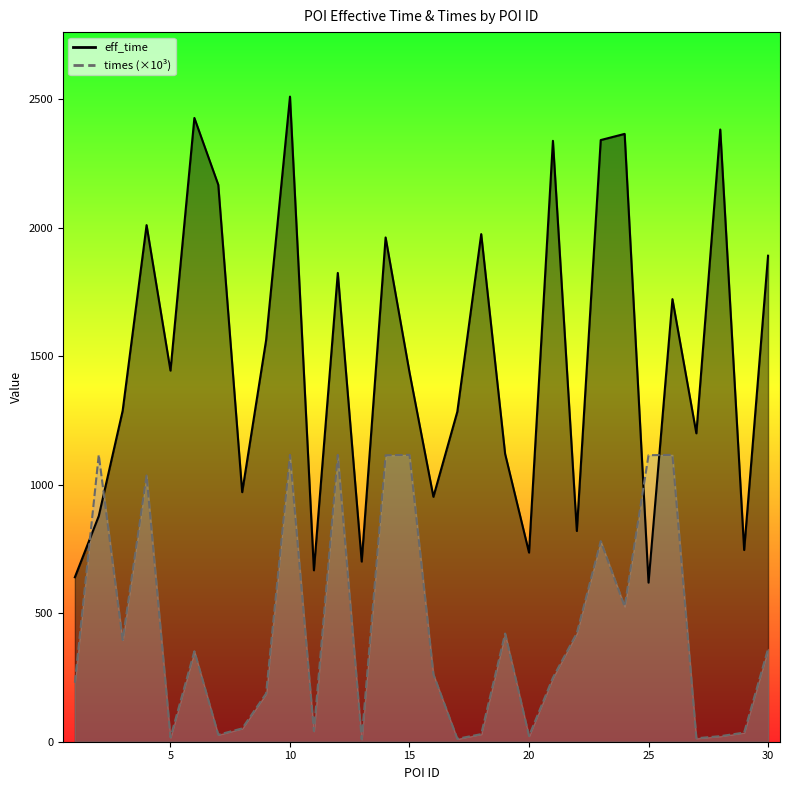

Which category has the lowest value across all series?

13